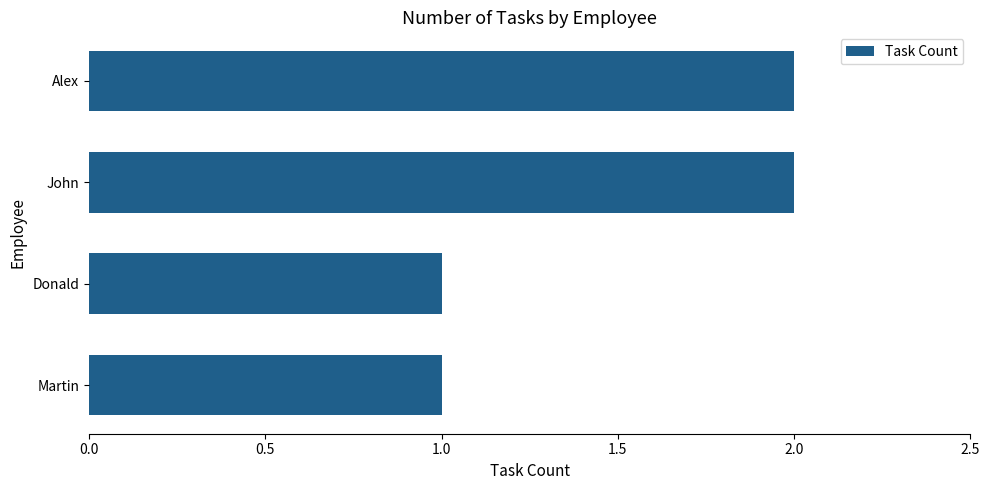

True or false: the data shows 1 at Martin.

True